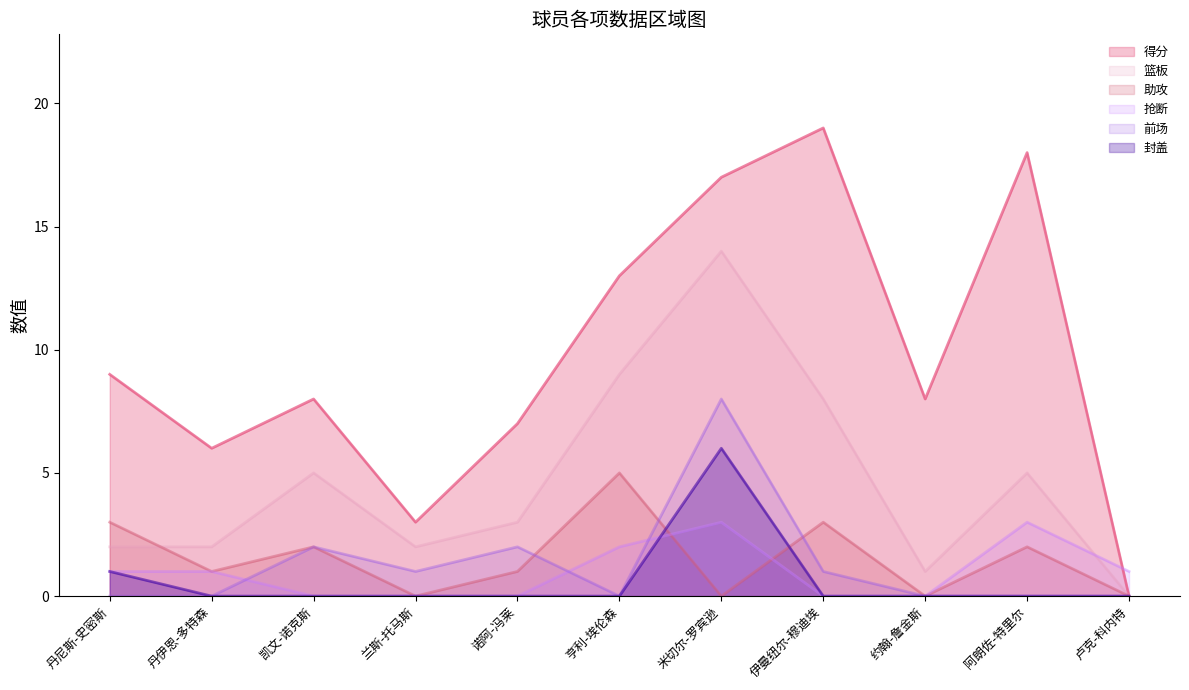

What is the label of the 2nd point from the right?

阿朗佐-特里尔